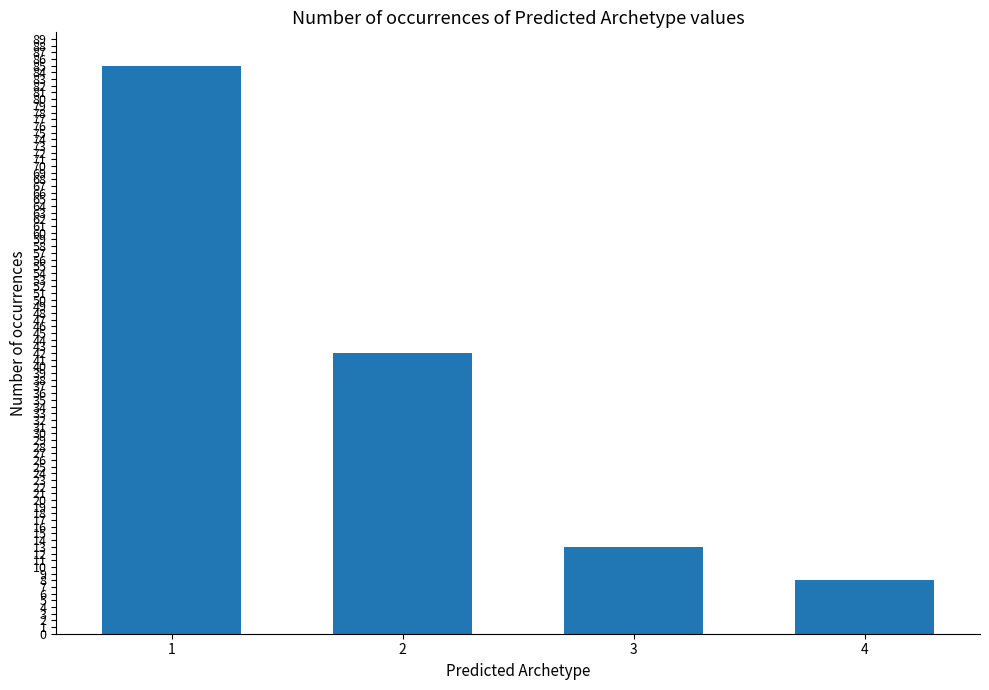

Does the chart contain stacked bars?

No